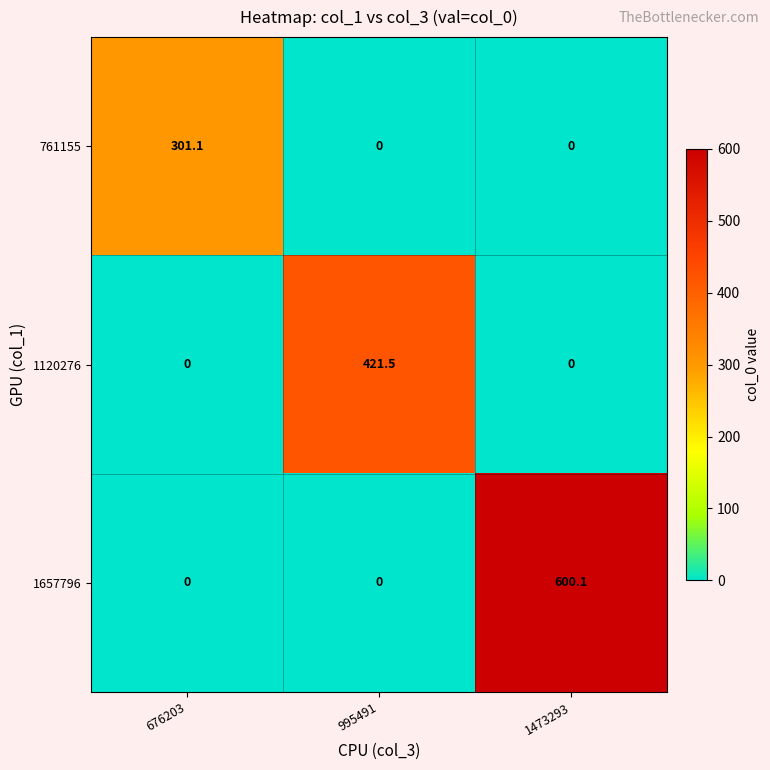

True or false: 1120276 has a value of 421.5 at 995491.

True